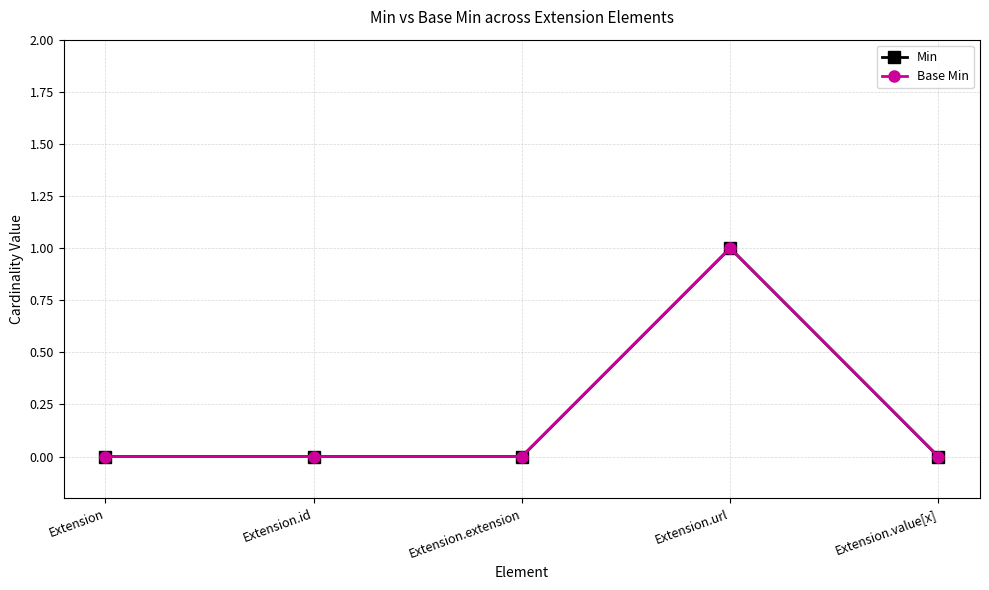

At how many categories does at least one series exceed 0?

1